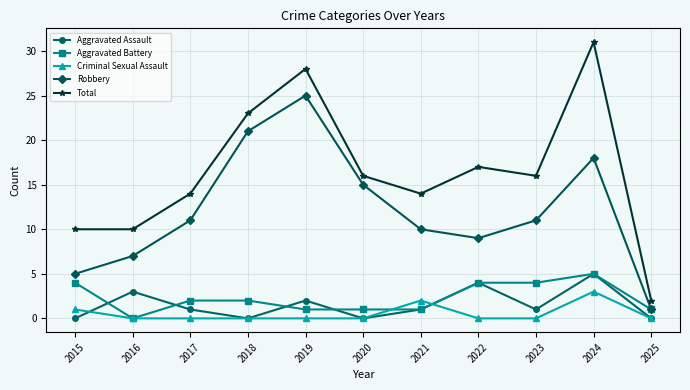

What is the sum of all Aggravated Assault values?

17